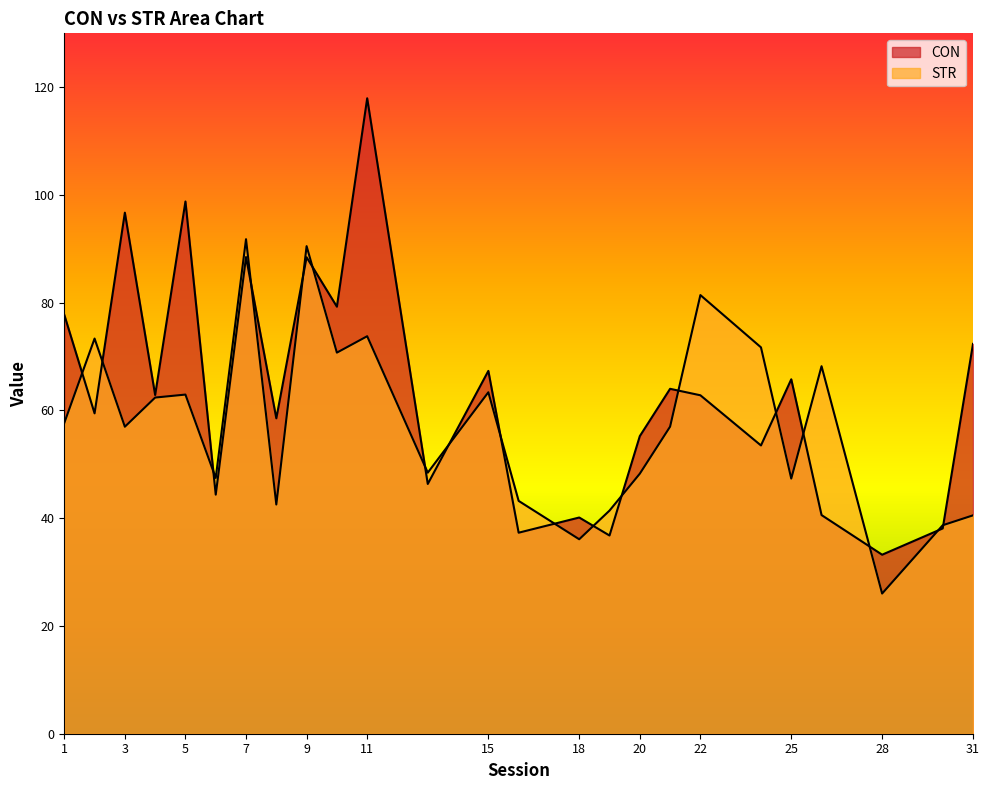

Where is STR nearest to the value 58?

1